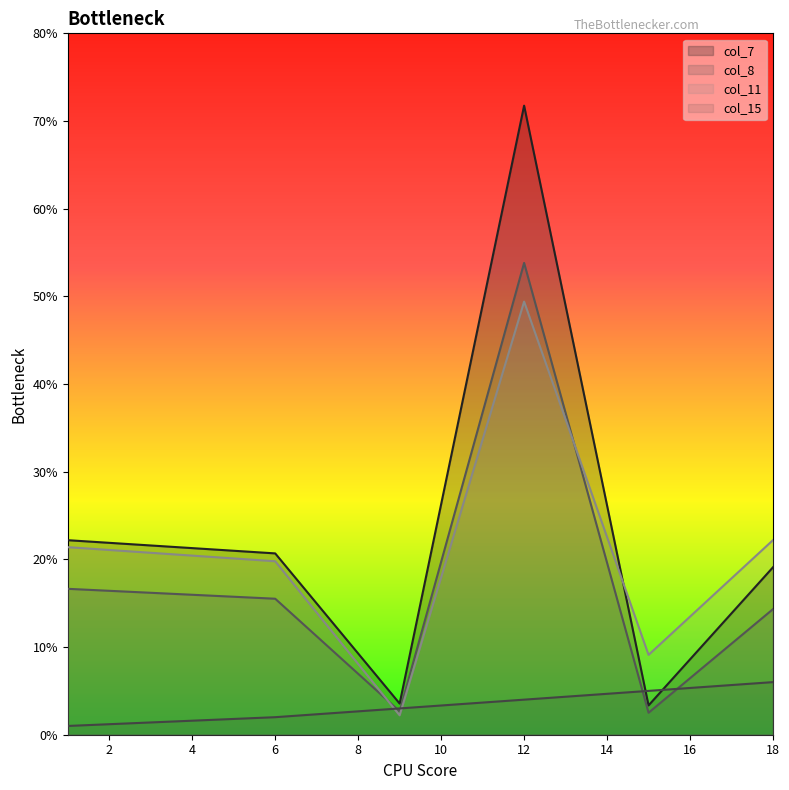

Read the col_8 value at 12.

53.8